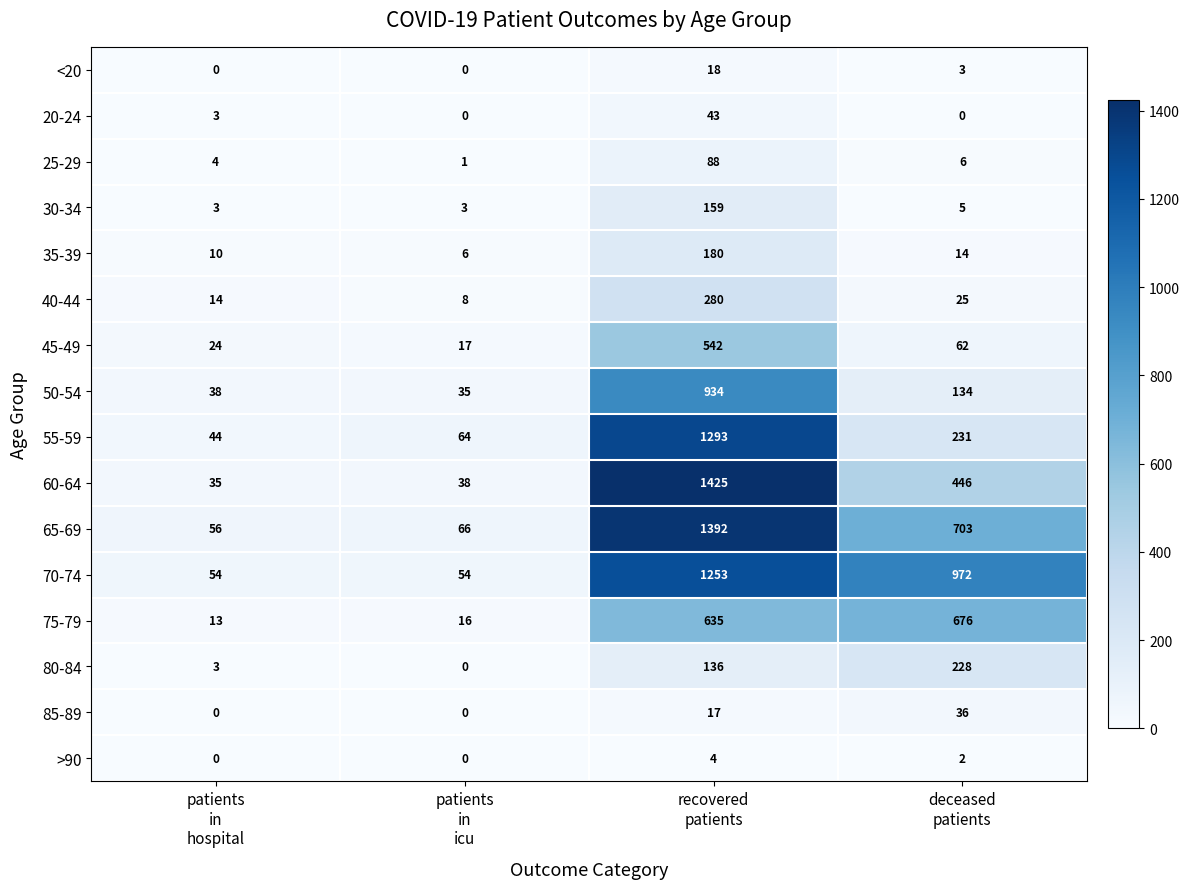

What is the highest value of the 75-79 series?

676